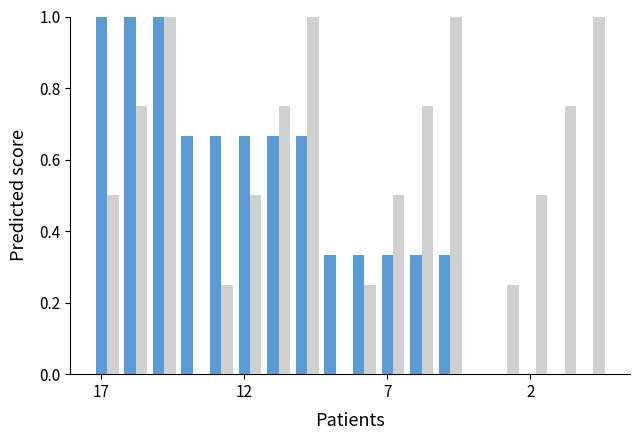

What is the maximum value shown in the chart?

1.0